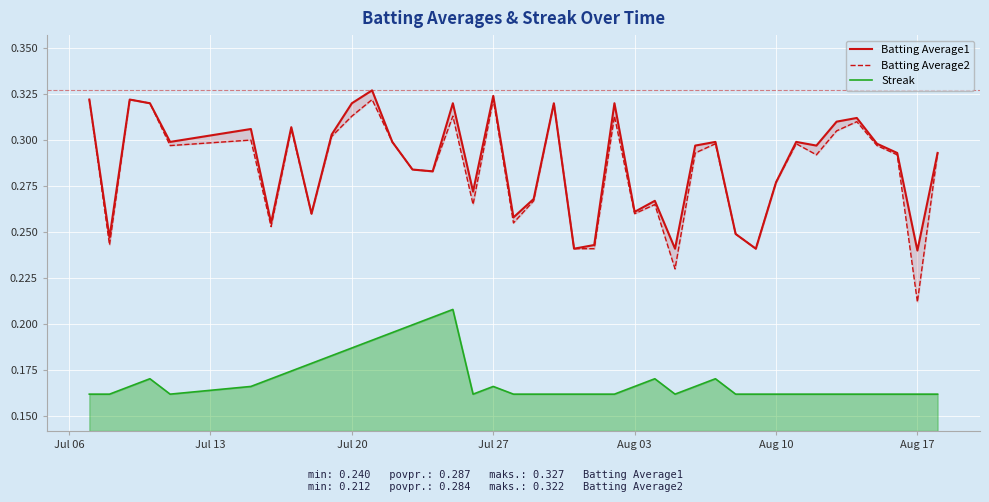

True or false: Batting Average2 has a value of 0.3 at Jul 27.

True